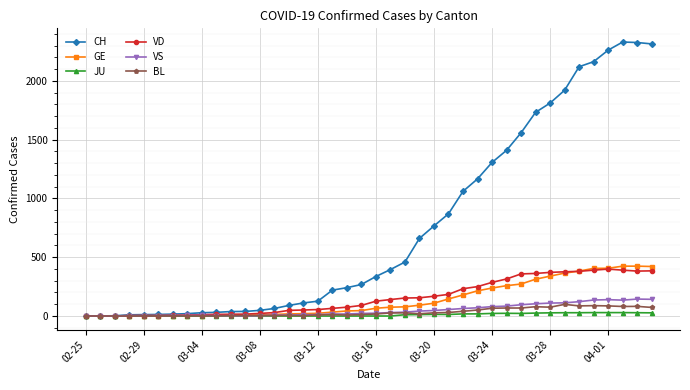

At how many categories does at least one series exceed 1597?

9